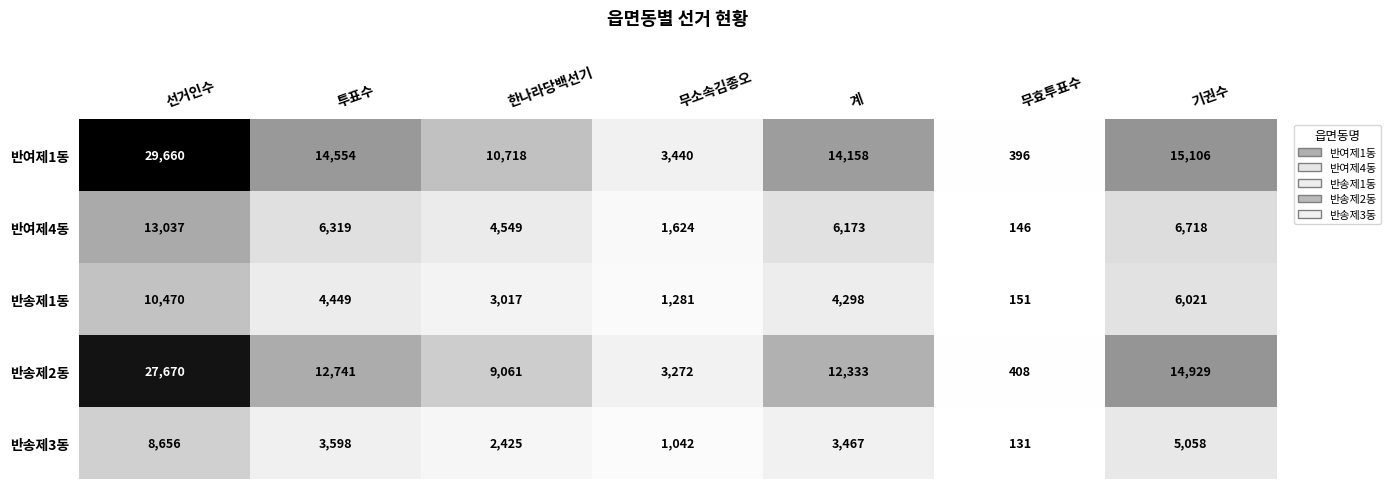

Rank the series at 무소속김종오 from lowest to highest value.

반송제3동, 반송제1동, 반여제4동, 반송제2동, 반여제1동